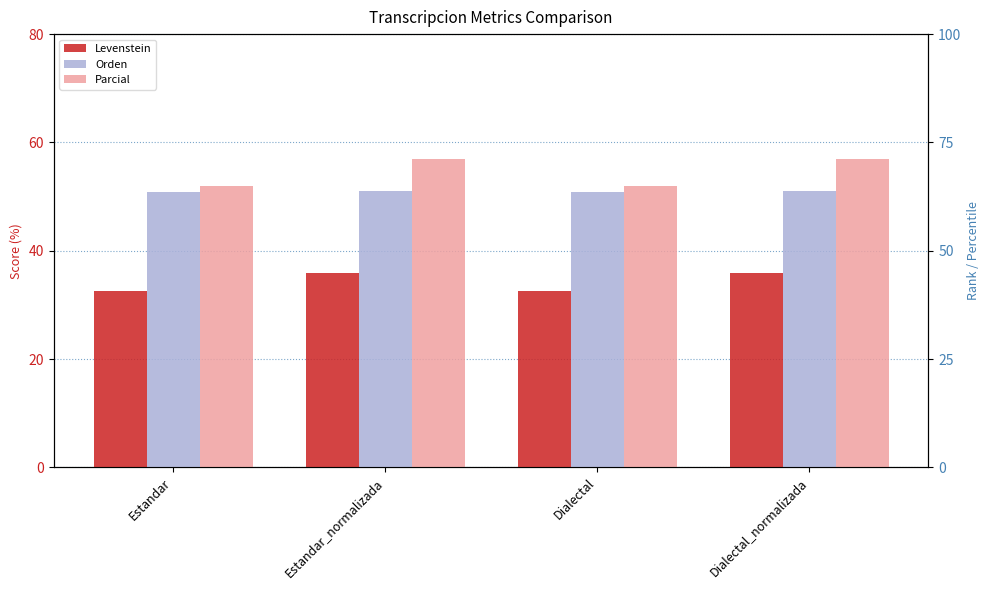

The value of Levenstein at Dialectal_normalizada is 23.2. True or false?

False